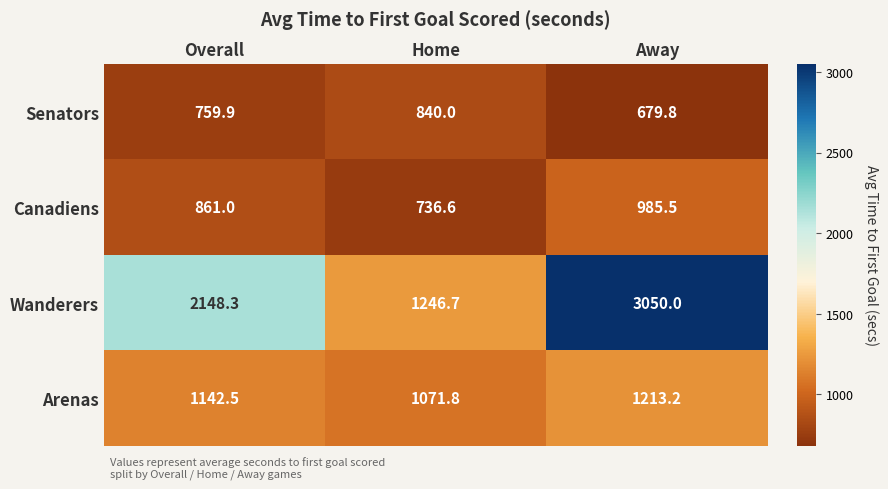

What is the spread (max minus min) of values at Away?

2370.2